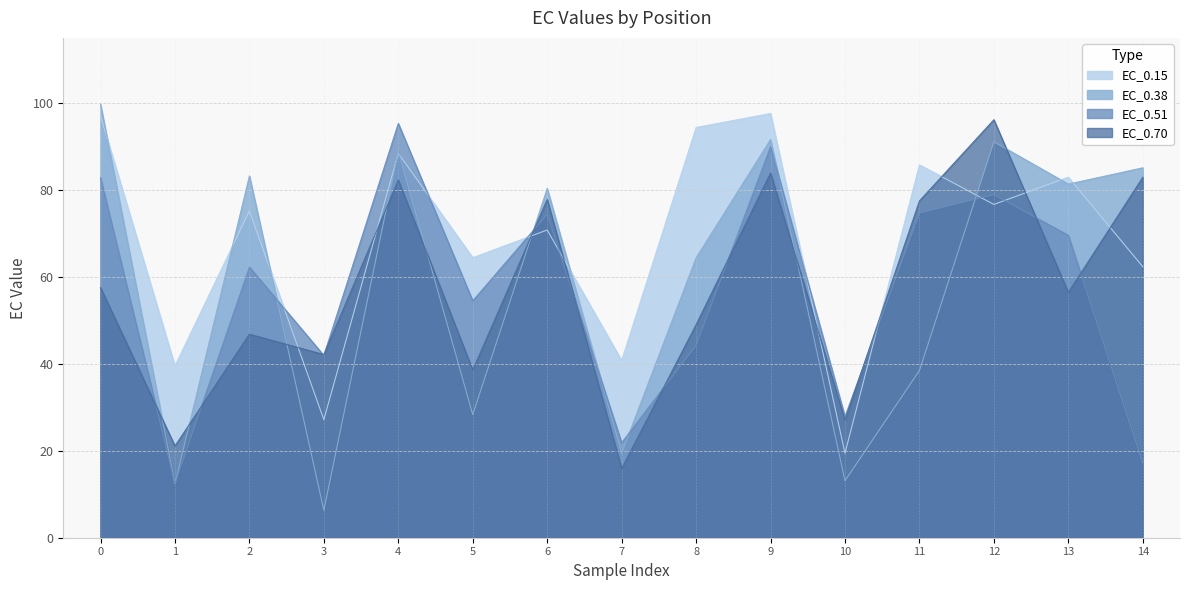

Is the value of EC_0.70 at 3 greater than the value of EC_0.51 at 0?

No